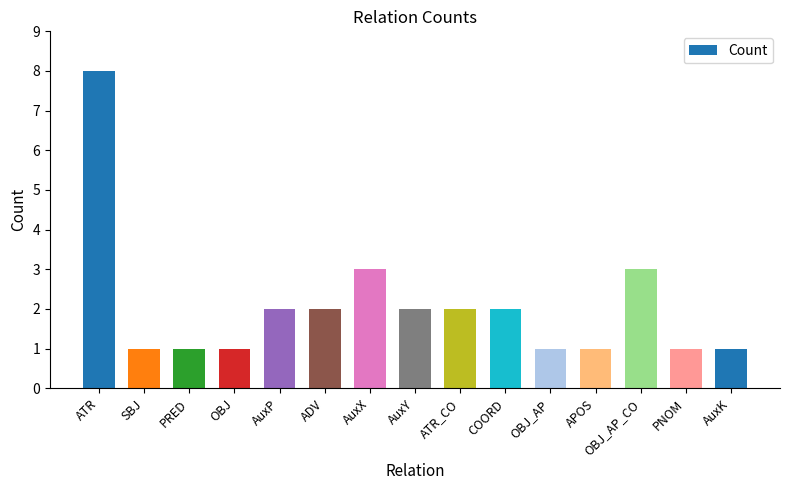

What is the difference between the maximum and minimum values?

7